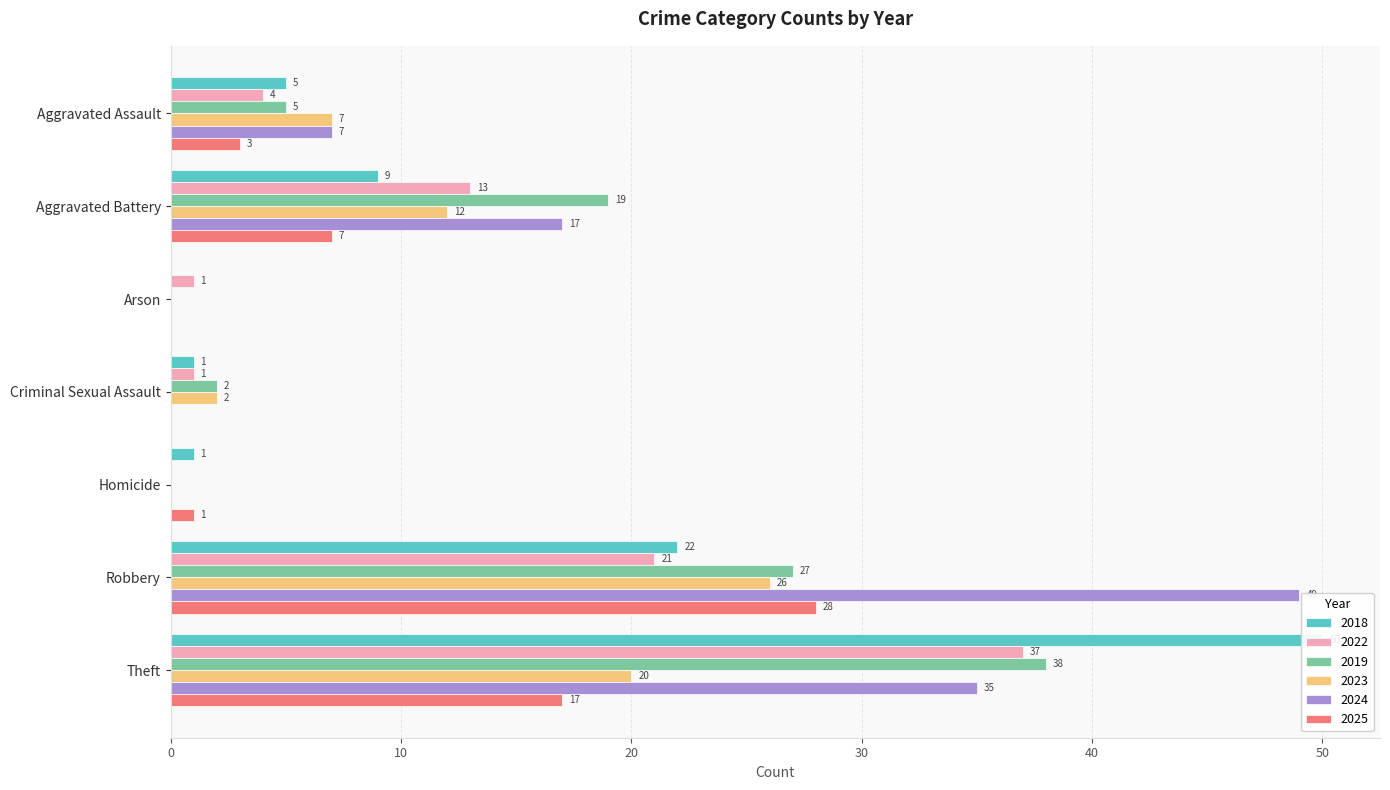

Reading right to left, extract all data points from this chart.

2018: Theft=50	Robbery=22	Homicide=1	Criminal Sexual Assault=1	Arson=0	Aggravated Battery=9	Aggravated Assault=5
2022: Theft=37	Robbery=21	Homicide=0	Criminal Sexual Assault=1	Arson=1	Aggravated Battery=13	Aggravated Assault=4
2019: Theft=38	Robbery=27	Homicide=0	Criminal Sexual Assault=2	Arson=0	Aggravated Battery=19	Aggravated Assault=5
2023: Theft=20	Robbery=26	Homicide=0	Criminal Sexual Assault=2	Arson=0	Aggravated Battery=12	Aggravated Assault=7
2024: Theft=35	Robbery=49	Homicide=0	Criminal Sexual Assault=0	Arson=0	Aggravated Battery=17	Aggravated Assault=7
2025: Theft=17	Robbery=28	Homicide=1	Criminal Sexual Assault=0	Arson=0	Aggravated Battery=7	Aggravated Assault=3